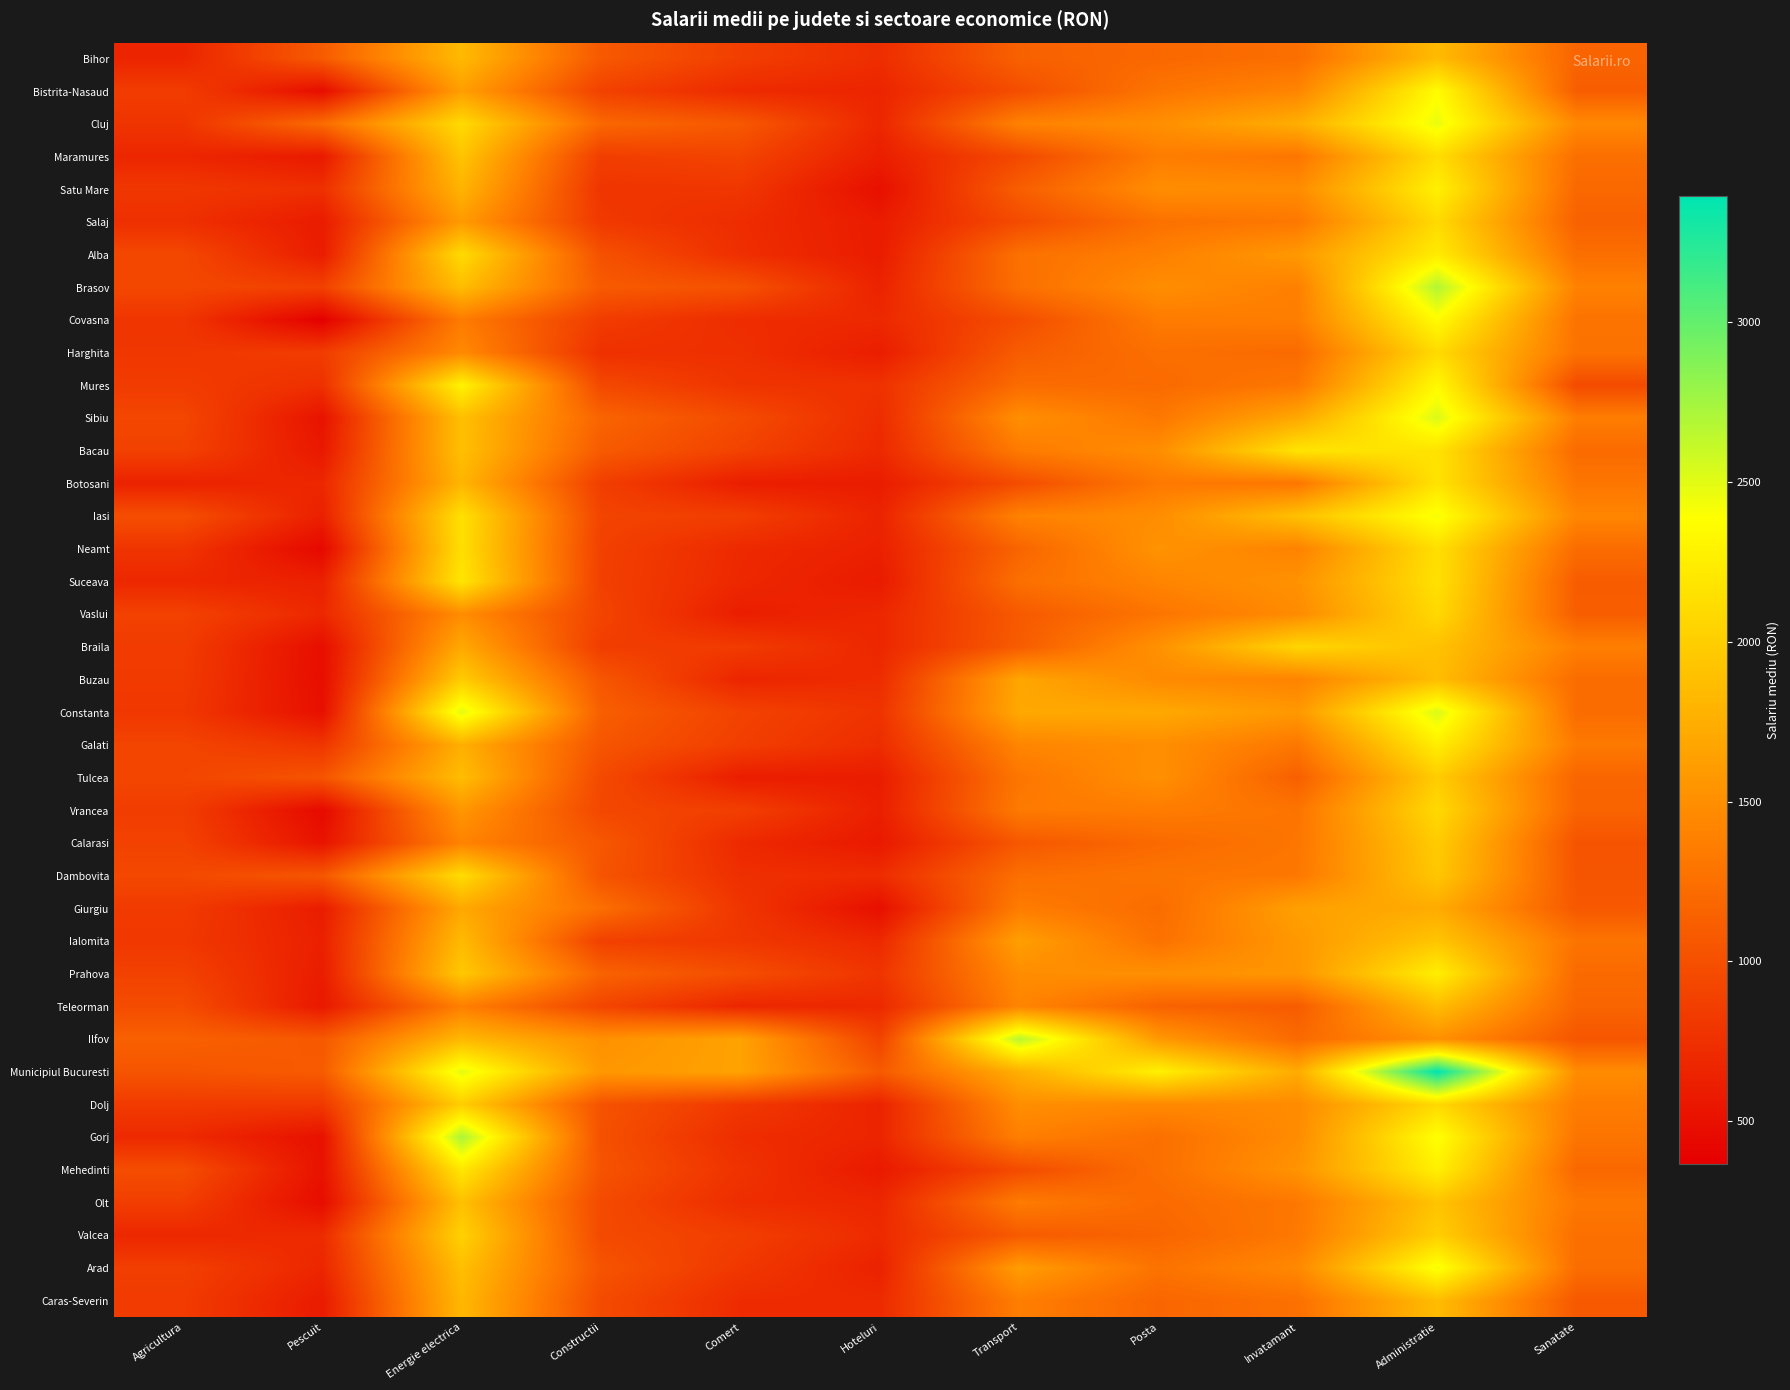

What is the maximum value shown in the chart?

3396